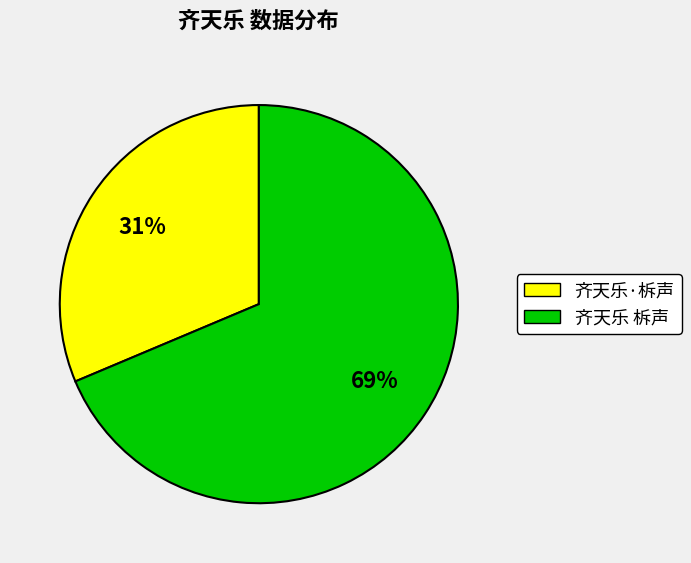

How many segments does this pie chart have?

2